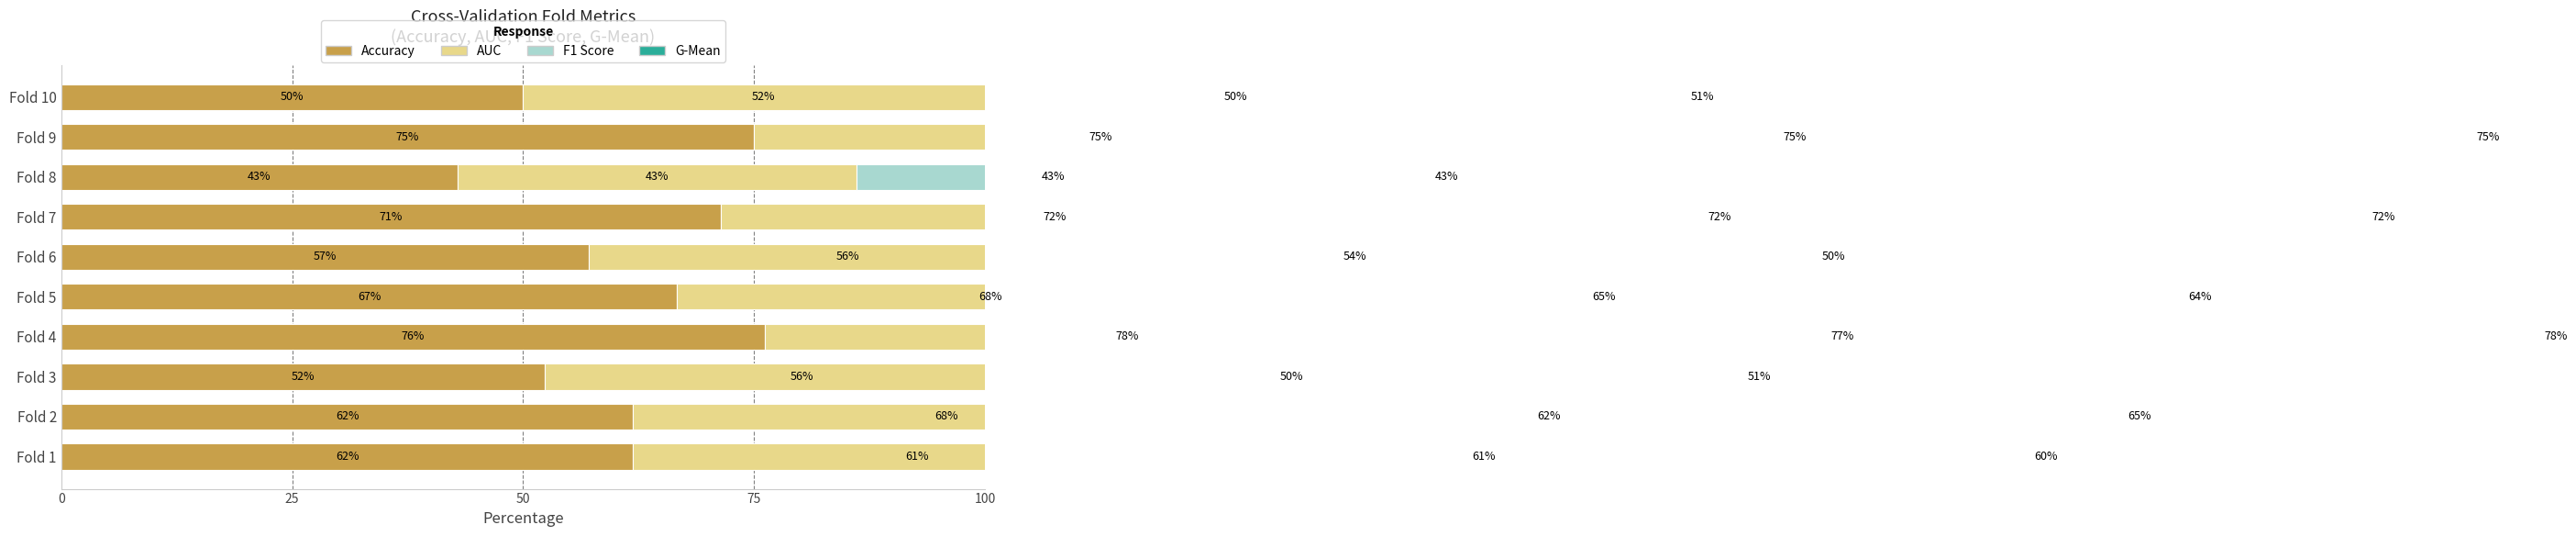

The AUC series shows 94.9 at Fold 5. True or false?

False